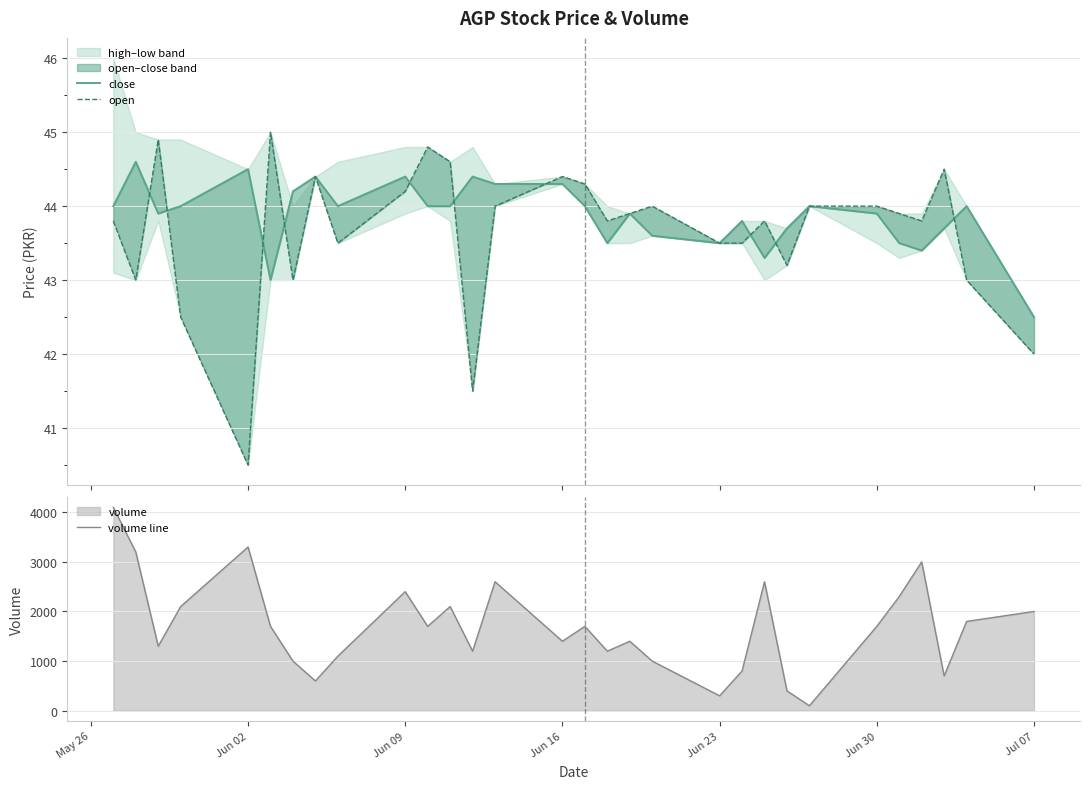

Does the chart display data point markers on the line(s)?

No